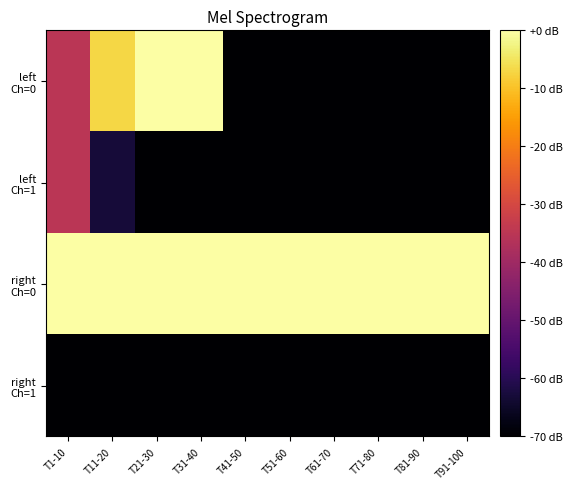

Rank the series by their maximum value, from highest to lowest.

left Ch=0, right Ch=0, left Ch=1, right Ch=1